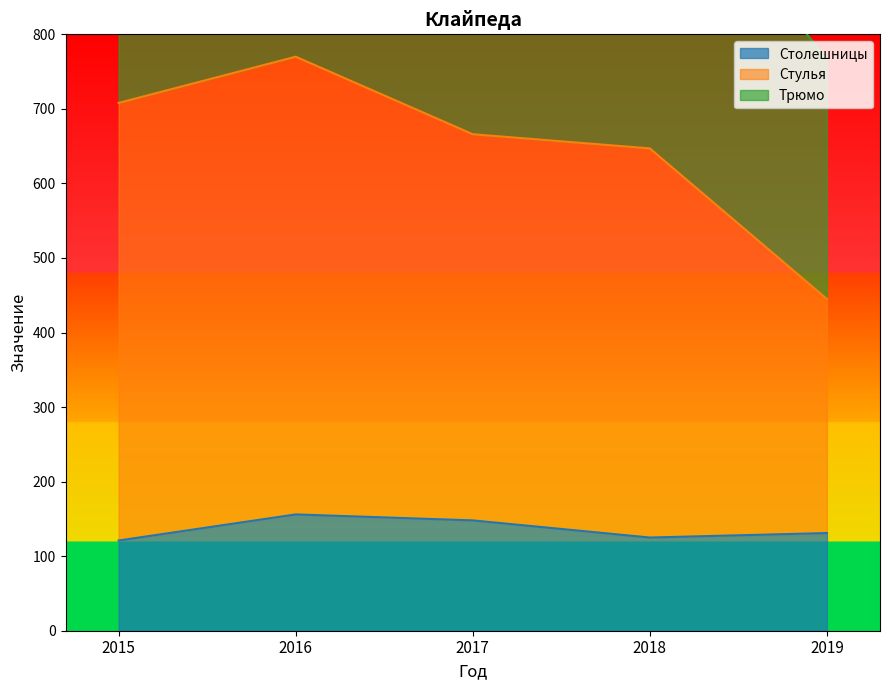

Between 2015 and 2019, which is larger?

2019